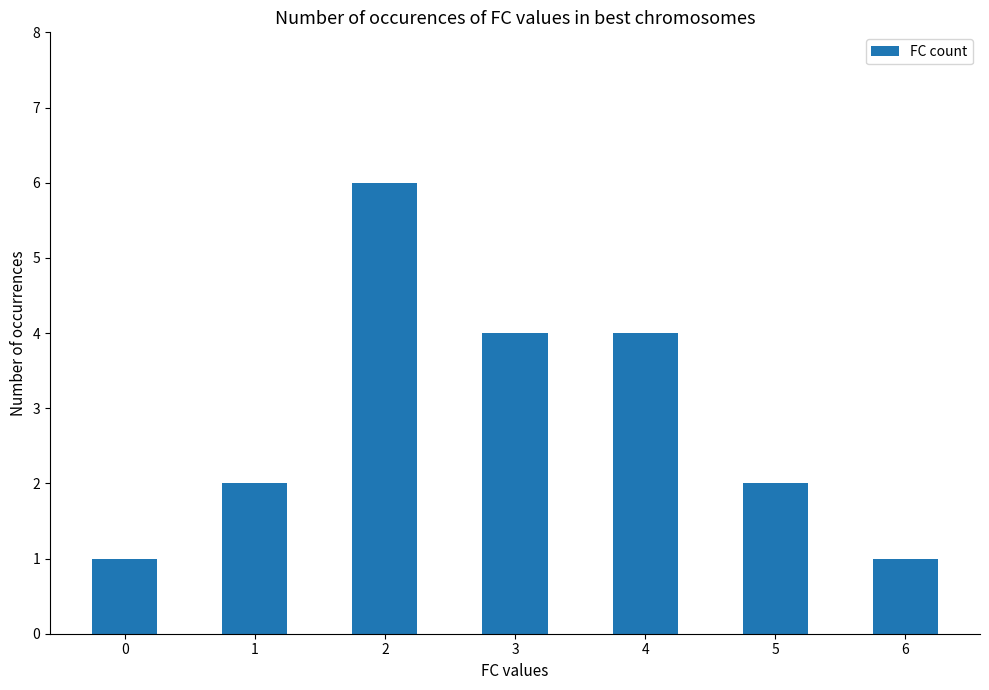

Count the number of categories in the chart.

7